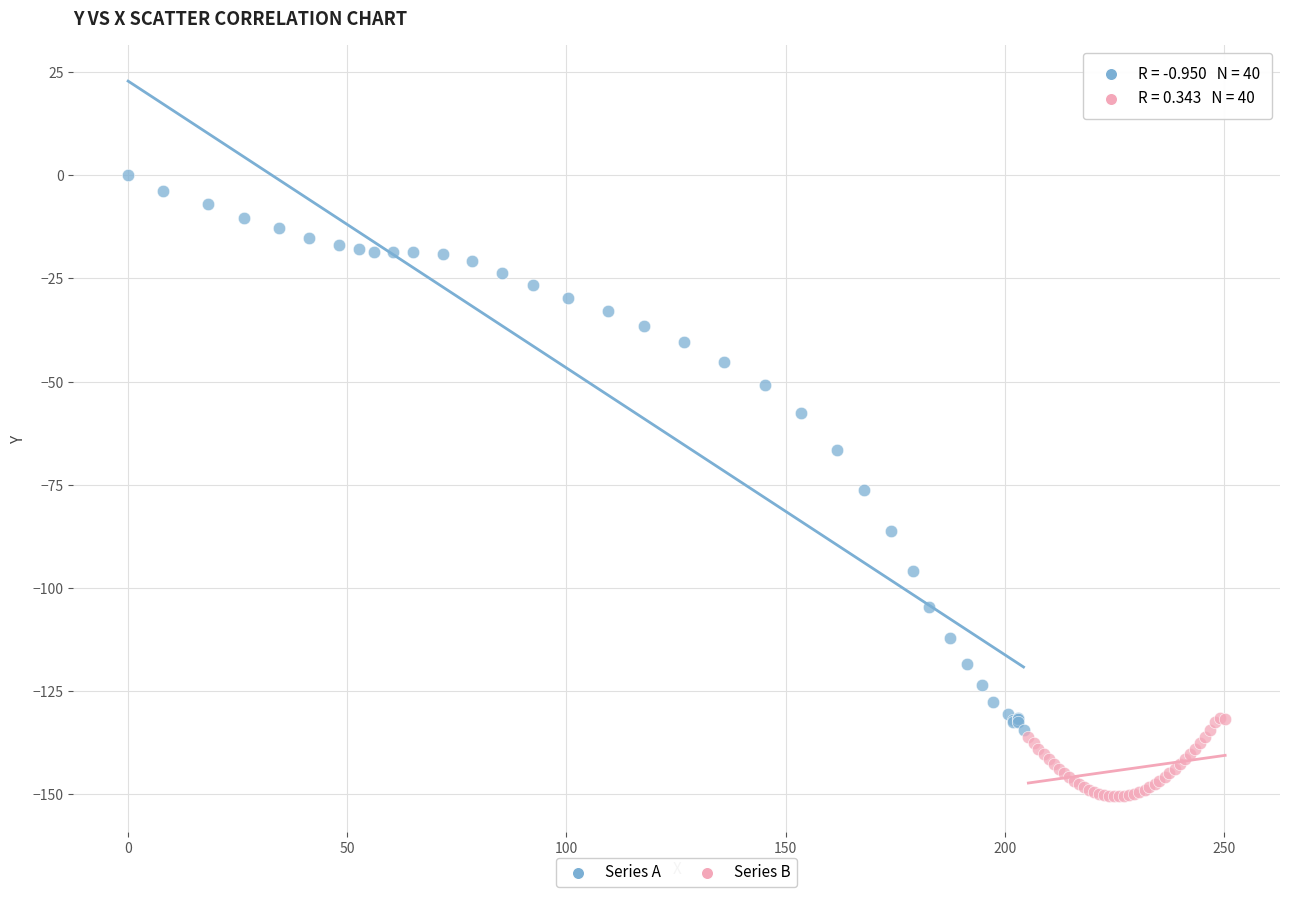

Which series has the widest spread of Y values?

Series A